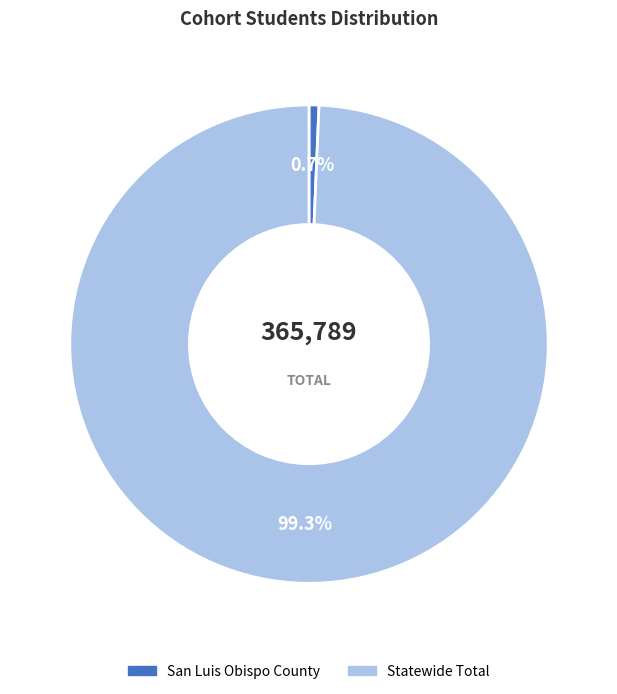

Is the sum of San Luis Obispo County and Statewide Total greater than half?

Yes